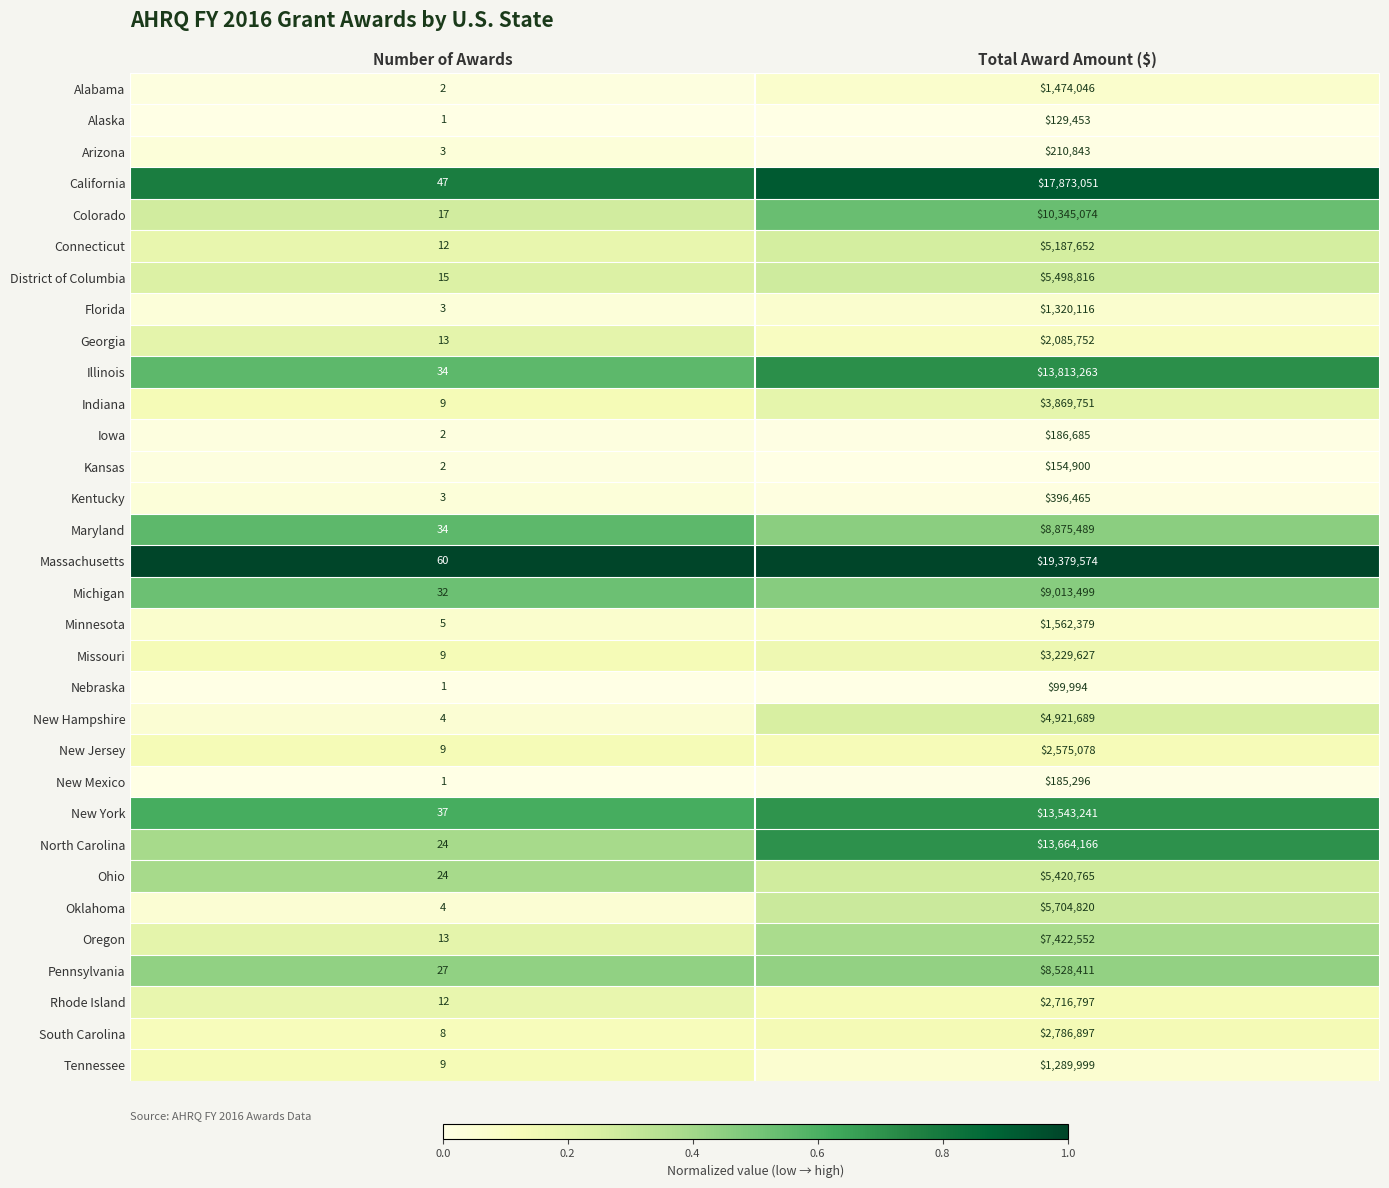

Which series changed the most between Number of Awards and Total Award Amount ($)?

Massachusetts